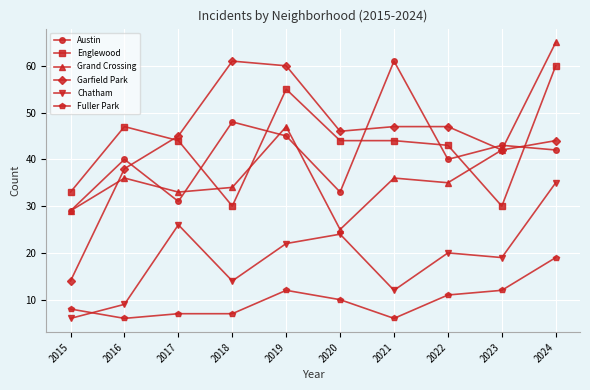

At 2021, list the series in order from smallest to largest.

Fuller Park, Chatham, Grand Crossing, Englewood, Garfield Park, Austin